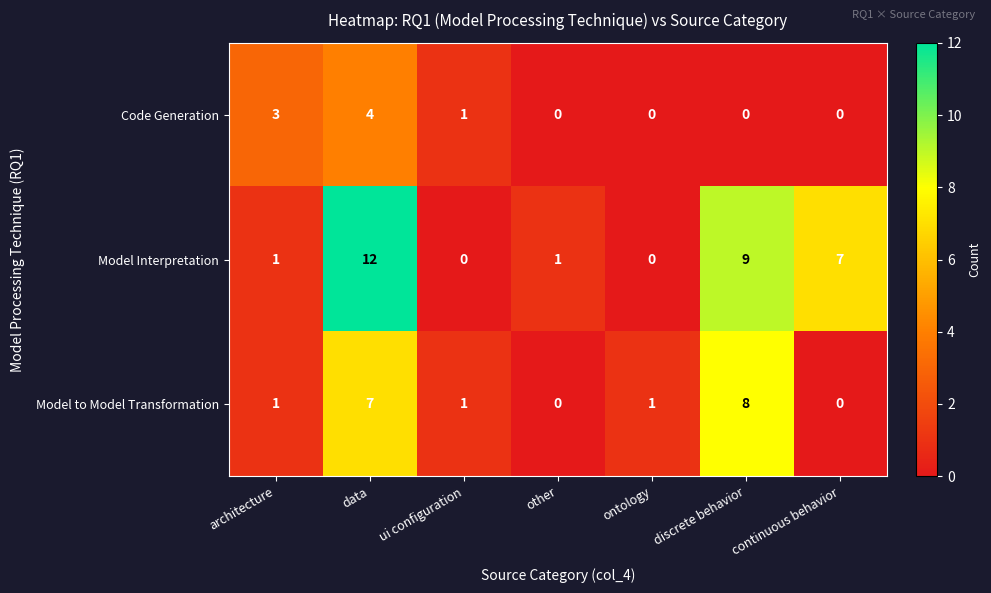

What is the sum of the Model to Model Transformation values at discrete behavior and ui configuration?

9